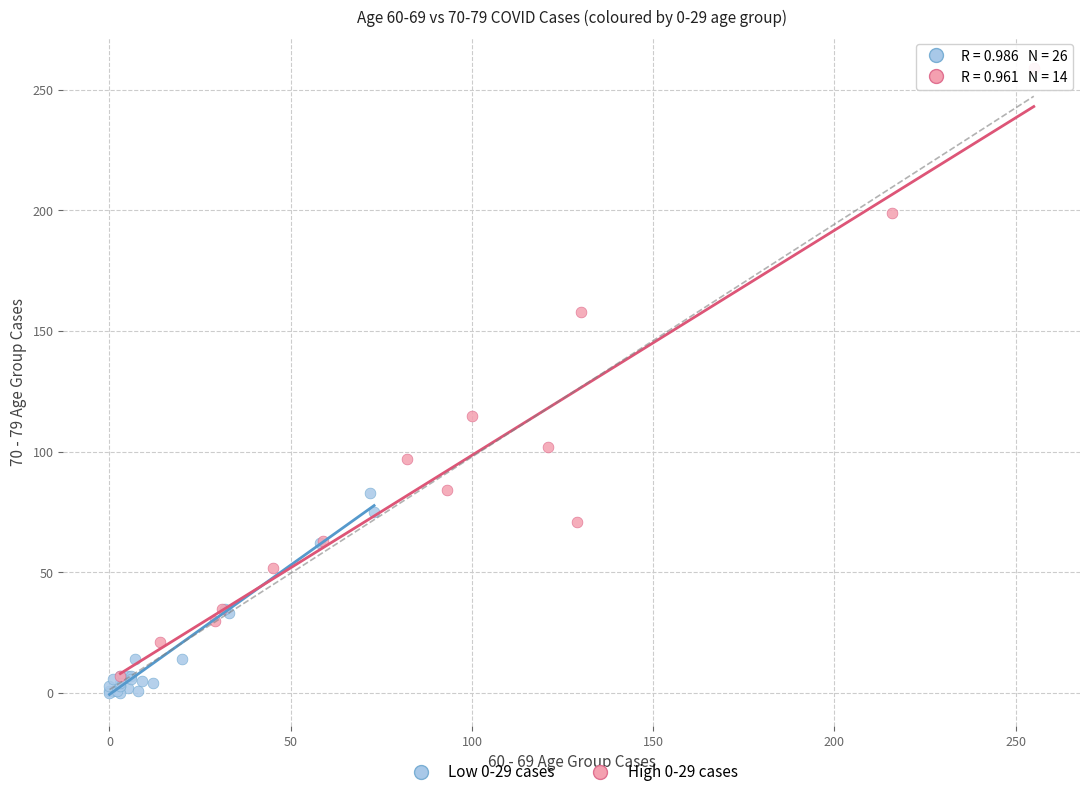

Which series has the largest Y range (max minus min)?

High 0-29 cases